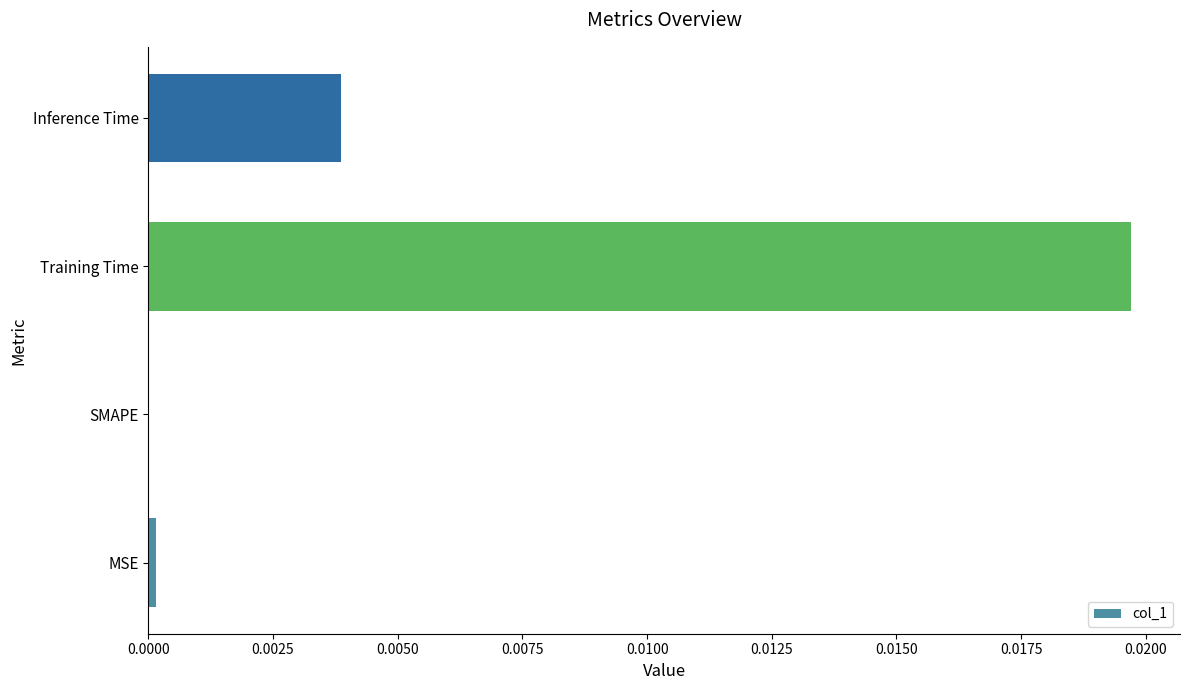

How many values are above zero?

3